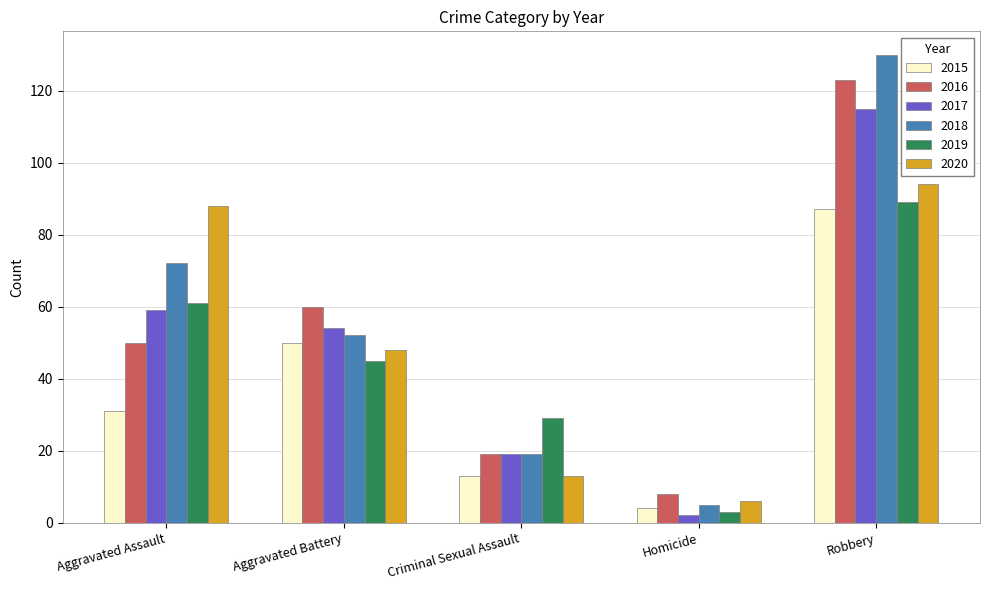

Which category has the highest value in the 2018 series?

Robbery